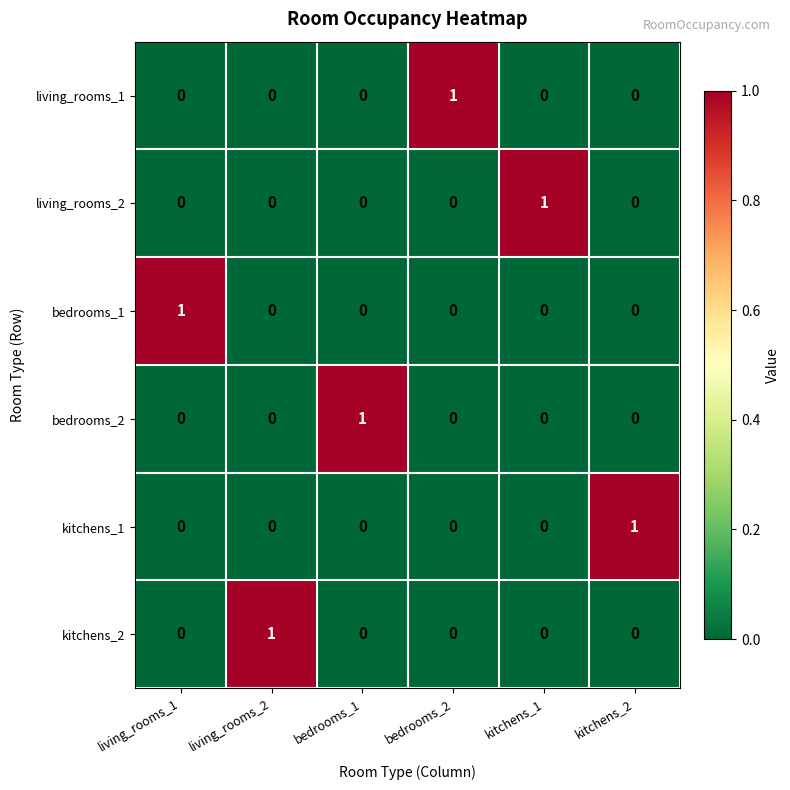

True or false: living_rooms_1 has a value of 1 at bedrooms_2.

True